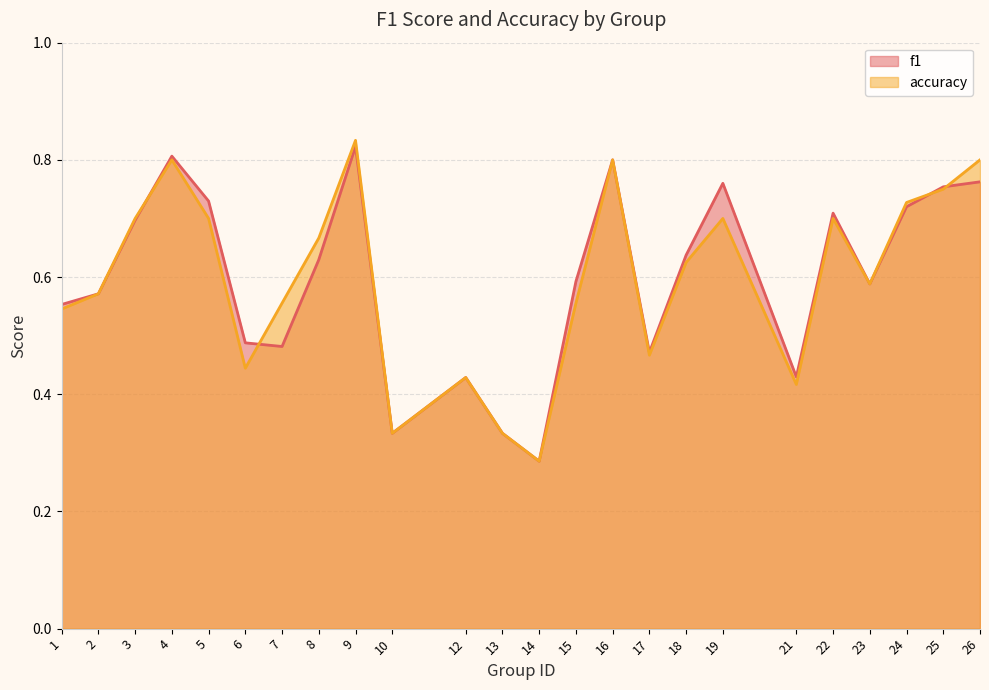

List the series in order of their peak value, highest first.

accuracy, f1